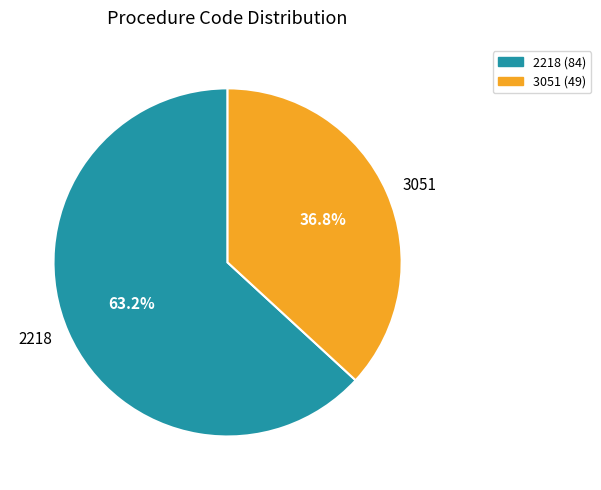

Which slice represents more than half of the pie?

2218